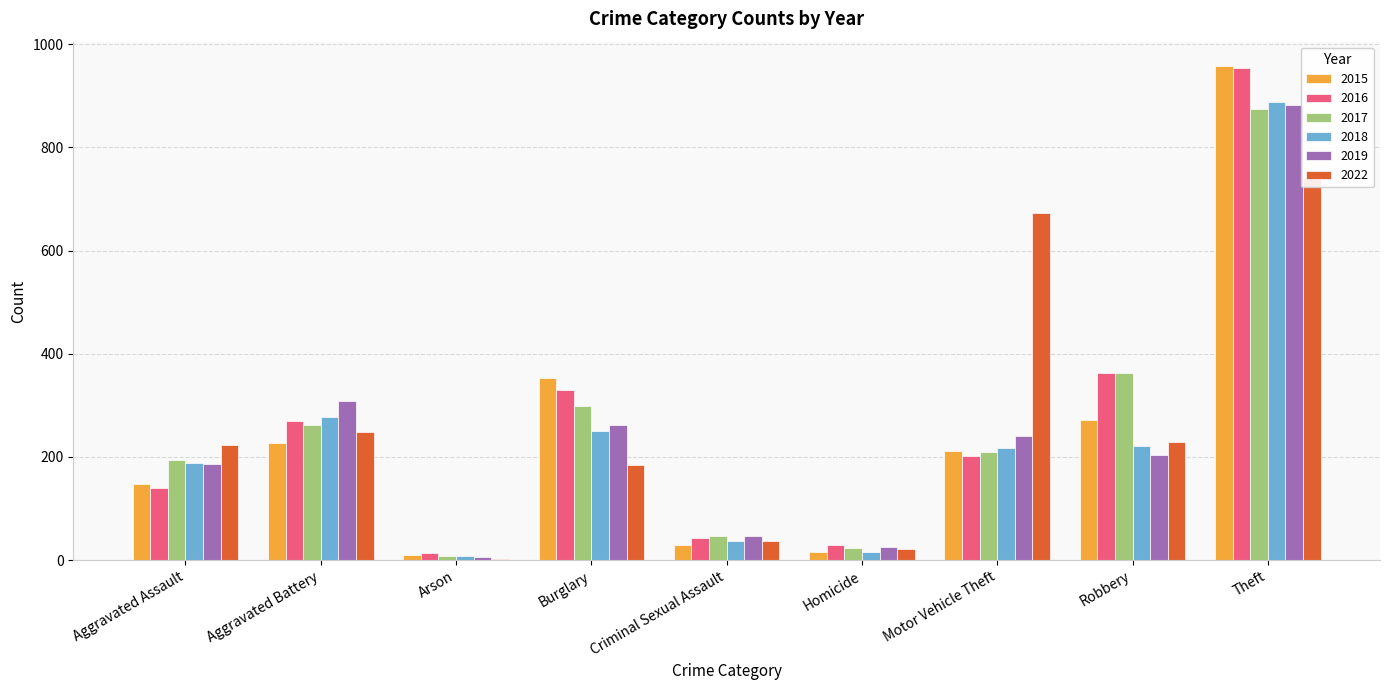

What is the sum of all 2016 values?

2341